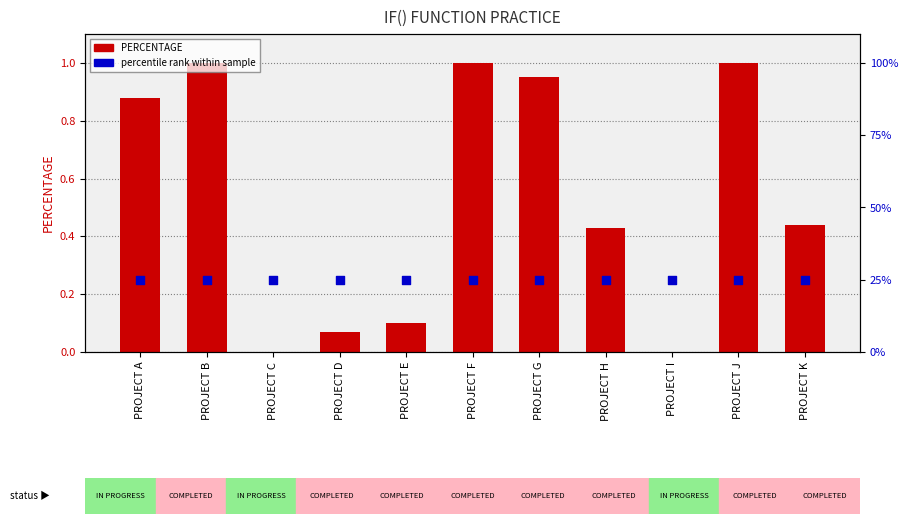

What is the total value across all series at PROJECT E?

0.3